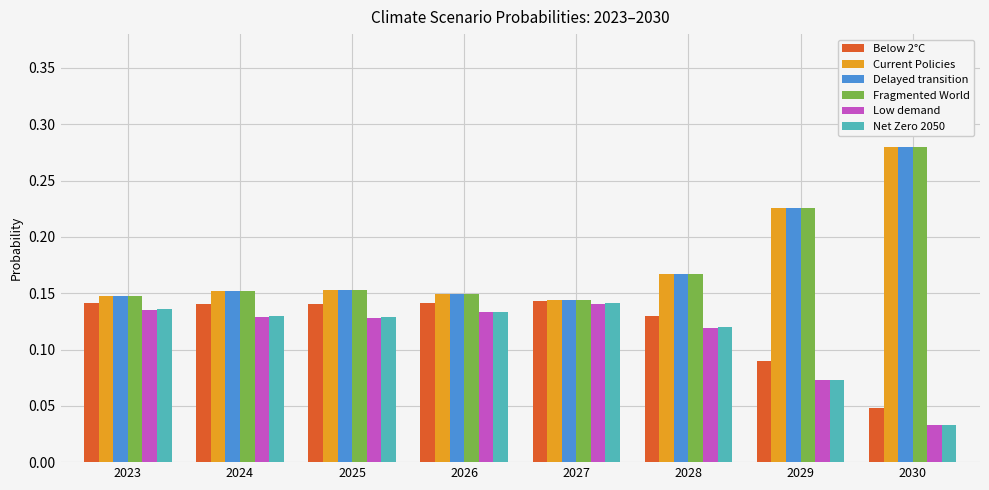

Which series has the largest range (max minus min)?

Fragmented World